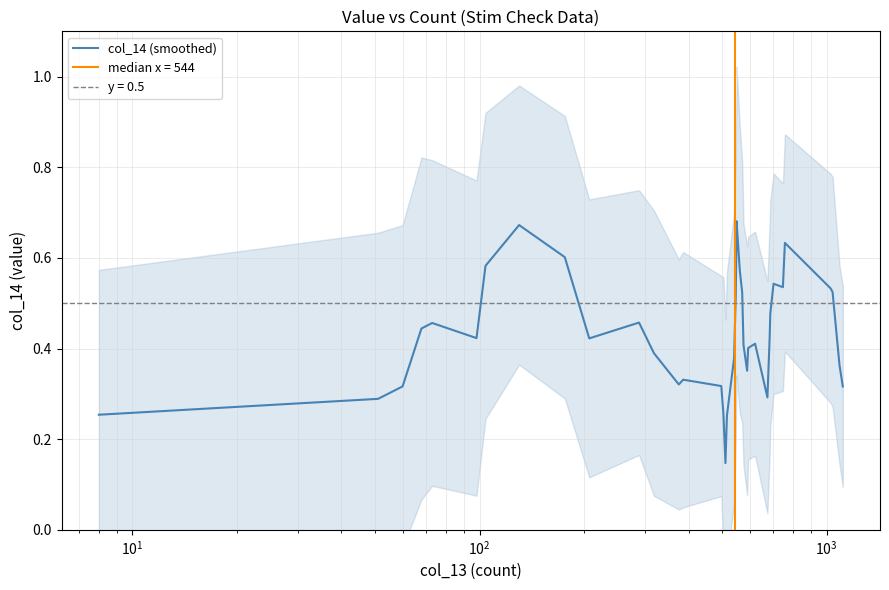

How many interior local peaks (higher than both neighbors) does the data have?

8